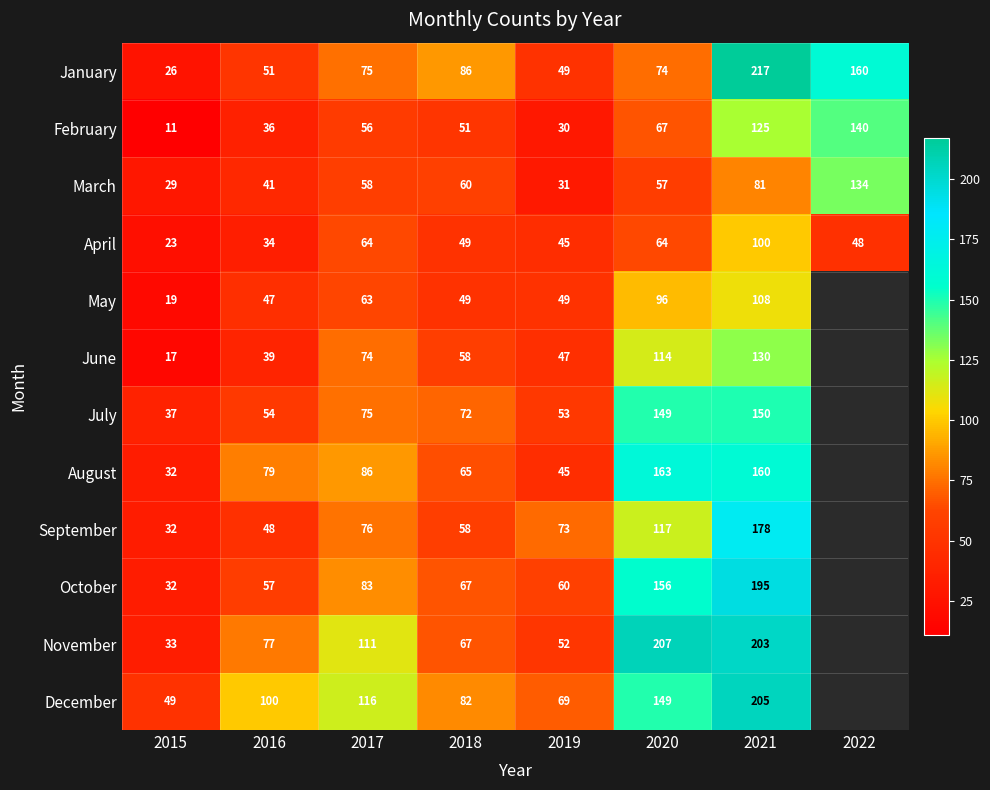

Is it true that April equals 28 at 2019?

False